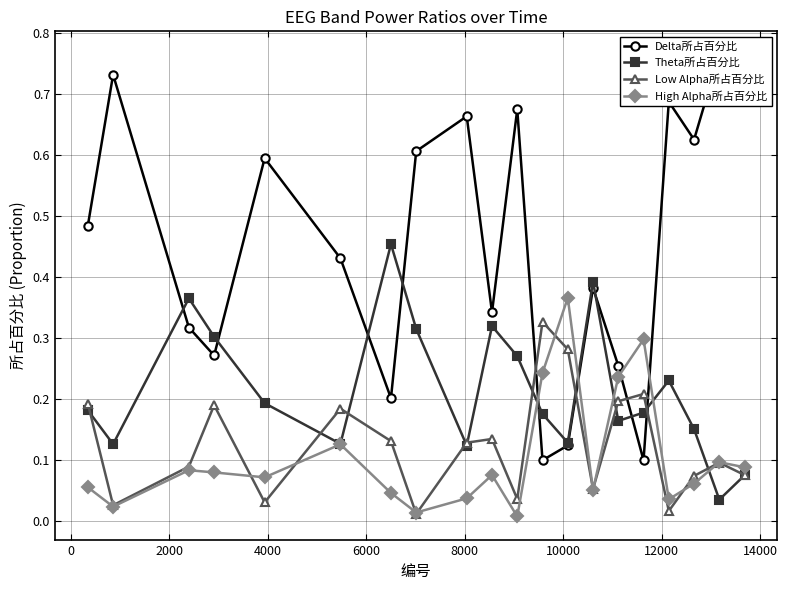

After their last crossing, which series has the higher values: Low Alpha所占百分比 or Delta所占百分比?

Delta所占百分比